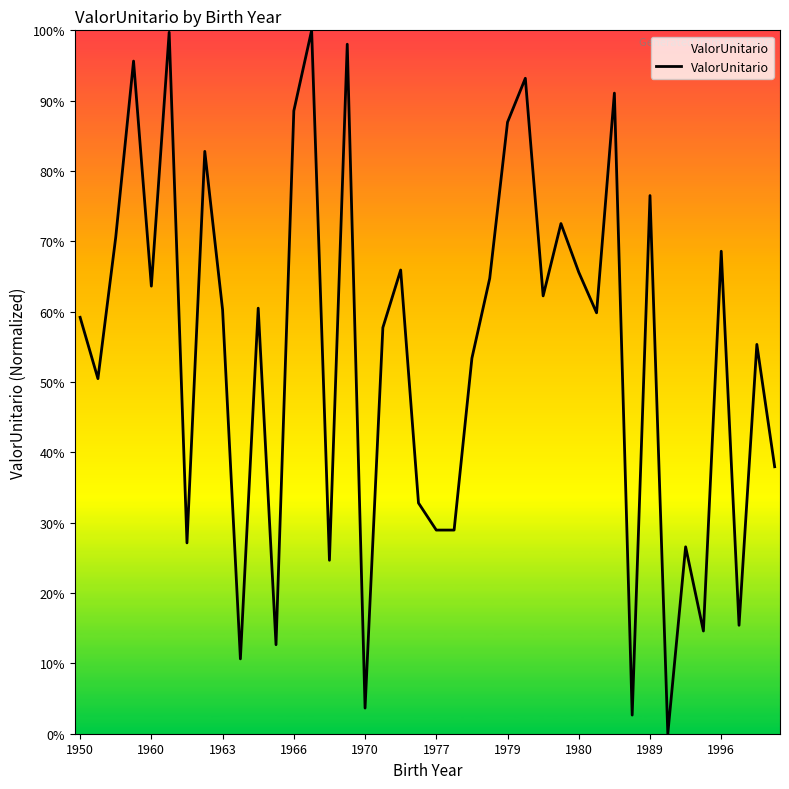

What is the greatest value displayed?

100.0